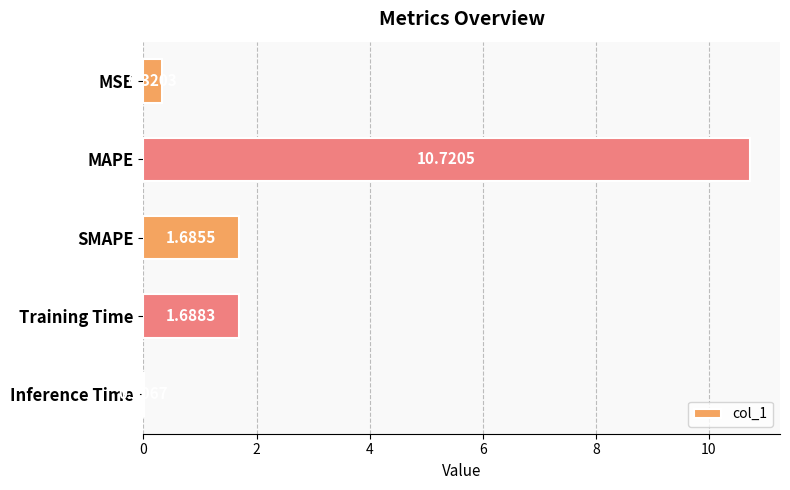

Where is the data nearest to the value 5?

Training Time